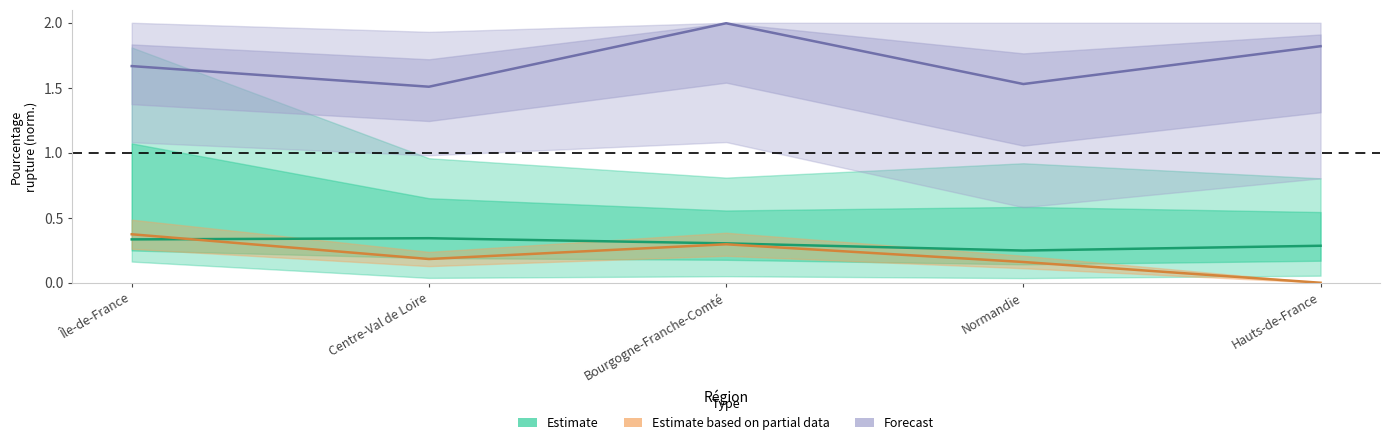

Reading left to right, transcribe all the data shown in this chart.

Estimate: 0.3	0.3	0.3	0.2	0.3
Estimate based on partial data: 0.4	0.2	0.3	0.2	0.0
Forecast: 1.7	1.5	2.0	1.5	1.8